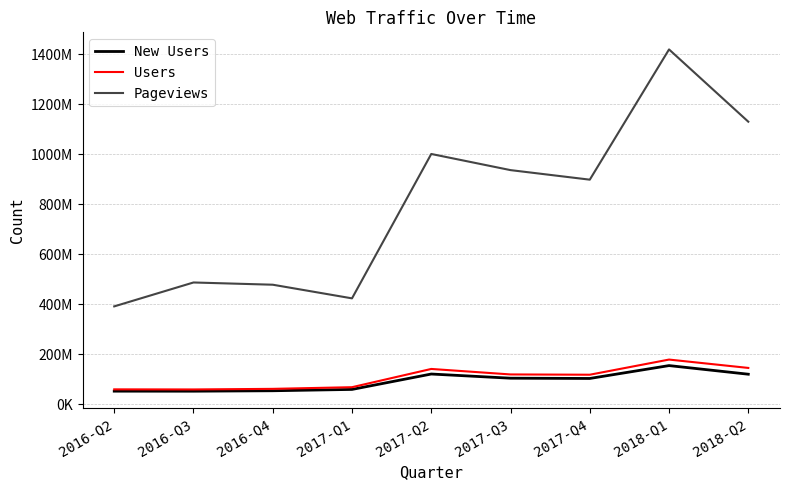

List the series in order of their peak value, highest first.

Pageviews, Users, New Users